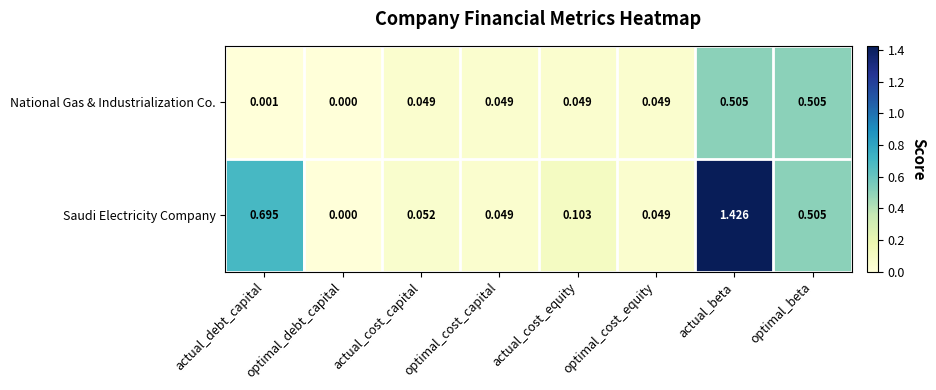

Which series has the largest total across all categories?

Saudi Electricity Company